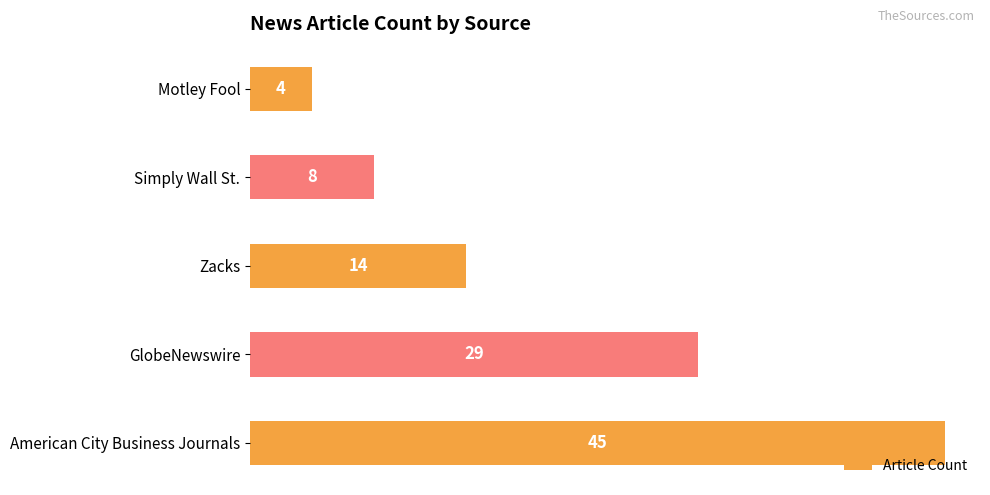

How many data points are less than 14?

2